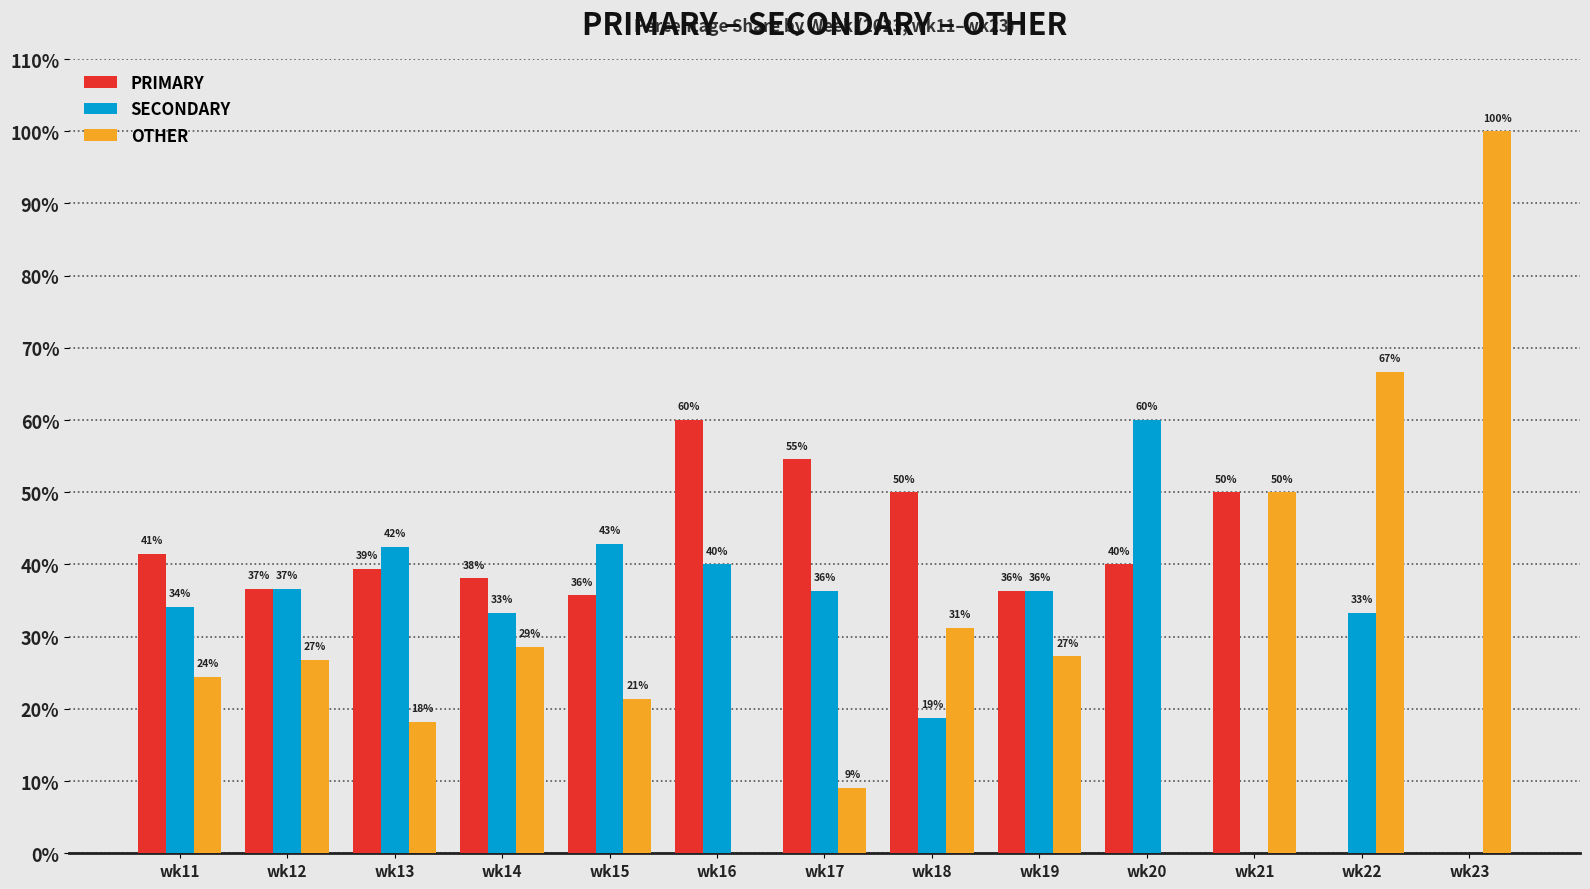

What are all the series names shown in the legend?

PRIMARY, SECONDARY, OTHER